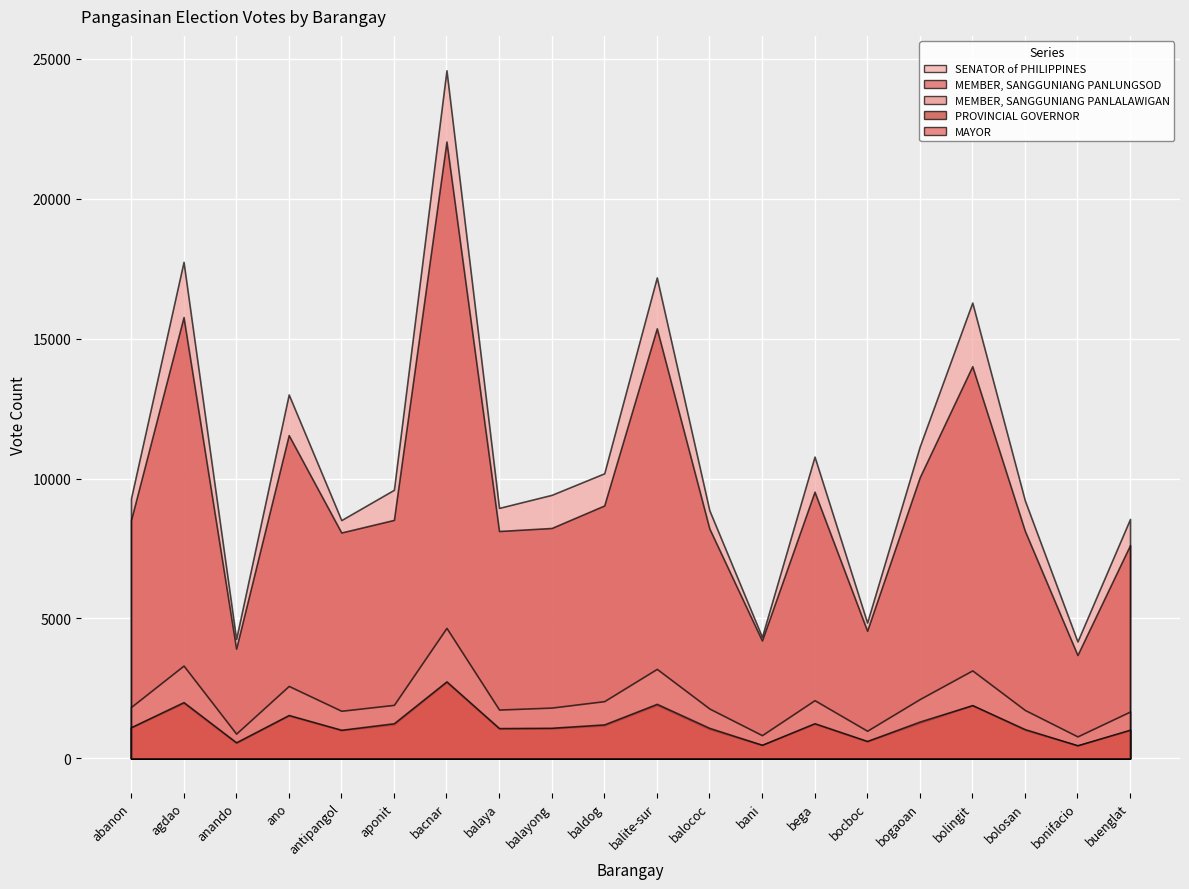

What is the difference between the maximum and minimum values in the MEMBER, SANGGUNIANG PANLUNGSOD series?

18350